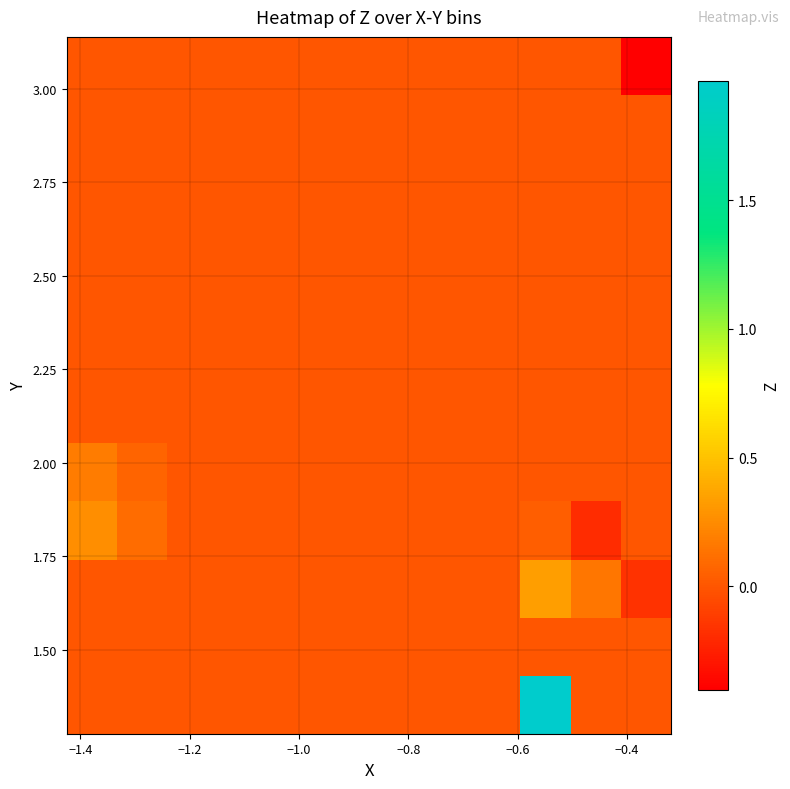

What is the minimum value shown in the chart?

-0.4